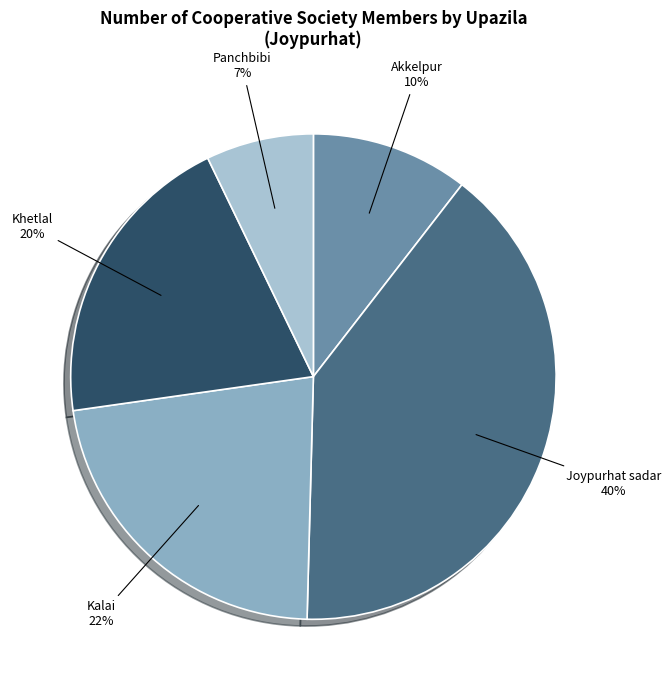

What is the largest slice in the pie chart?

Joypurhat sadar